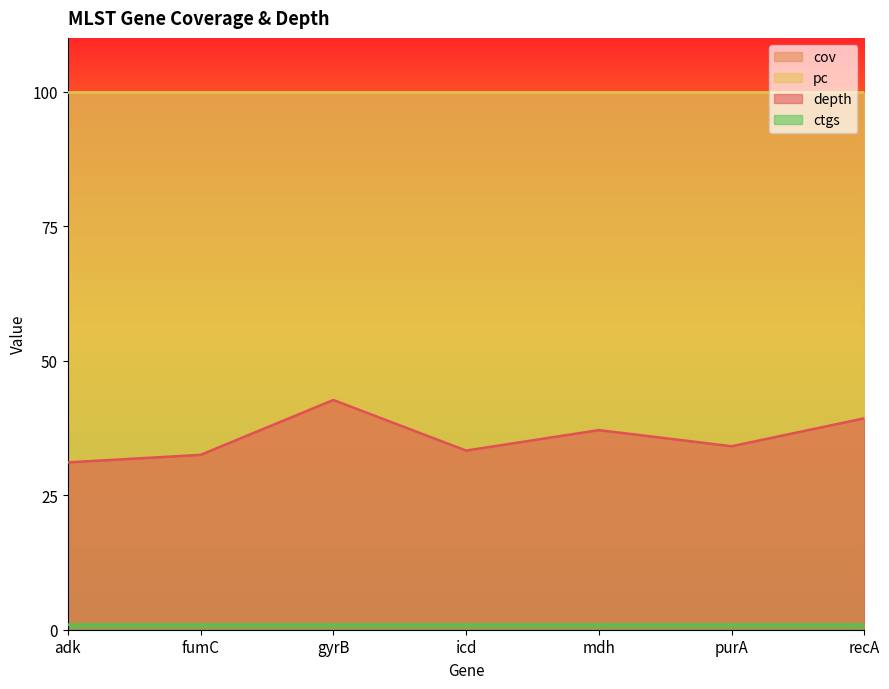

Reading left to right, list all the values displayed in this chart.

depth: 31.1	32.5	42.7	33.3	37.1	34.1	39.3
cov: 100.0	100.0	100.0	100.0	100.0	100.0	100.0
pc: 100.0	100.0	100.0	100.0	100.0	100.0	100.0
ctgs: 1.0	1.0	1.0	1.0	1.0	1.0	1.0